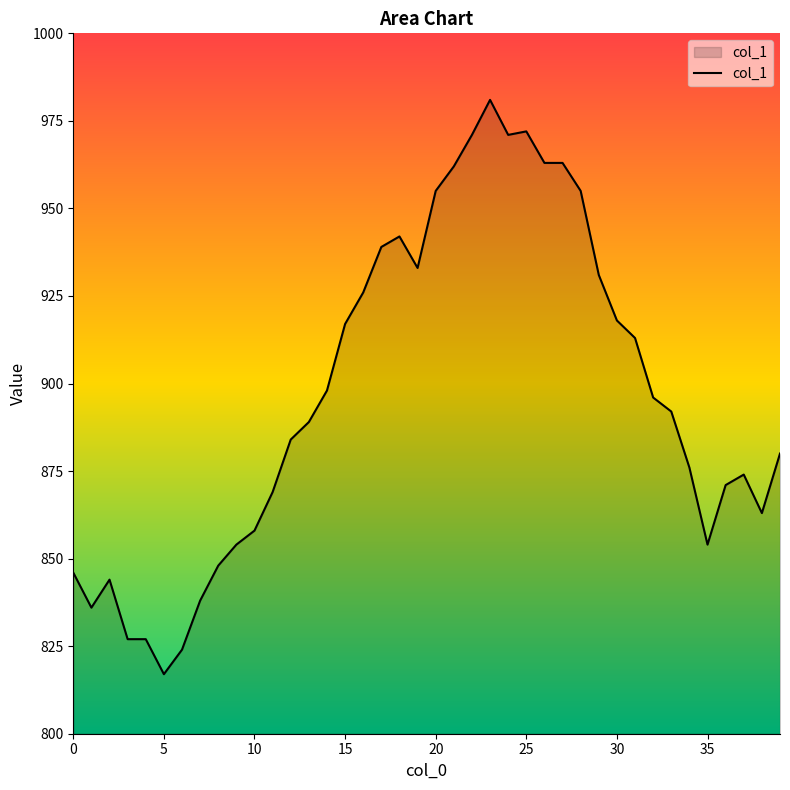

What is the maximum value shown in the chart?

981